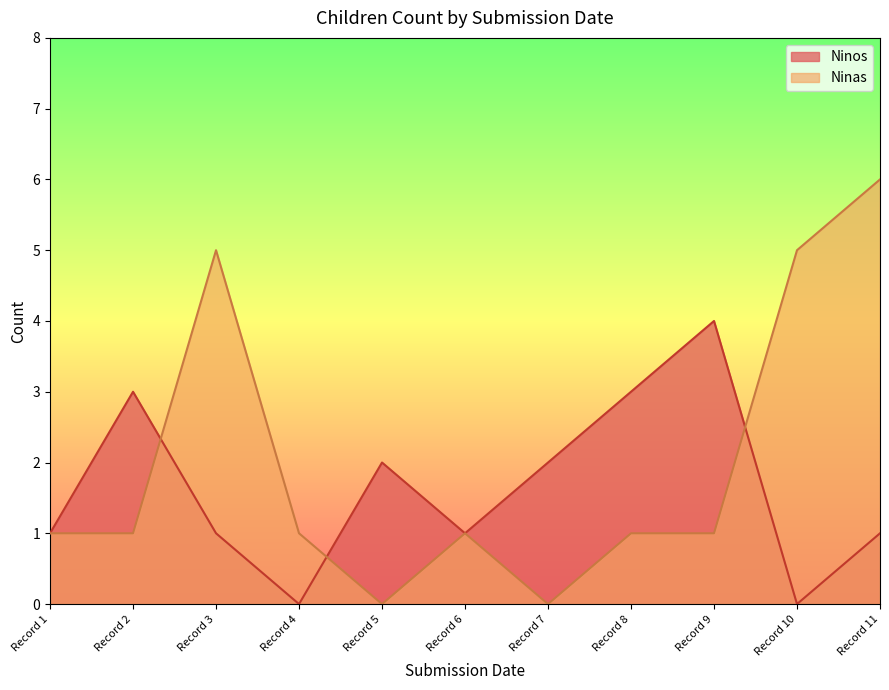

Is the value of Ninas at Record 5 greater than the value of Ninos at Record 3?

No